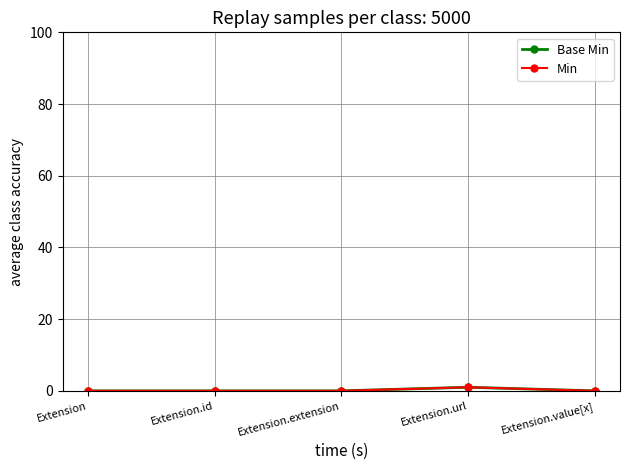

In Base Min, how many points are higher than both neighbors (excluding endpoints)?

1